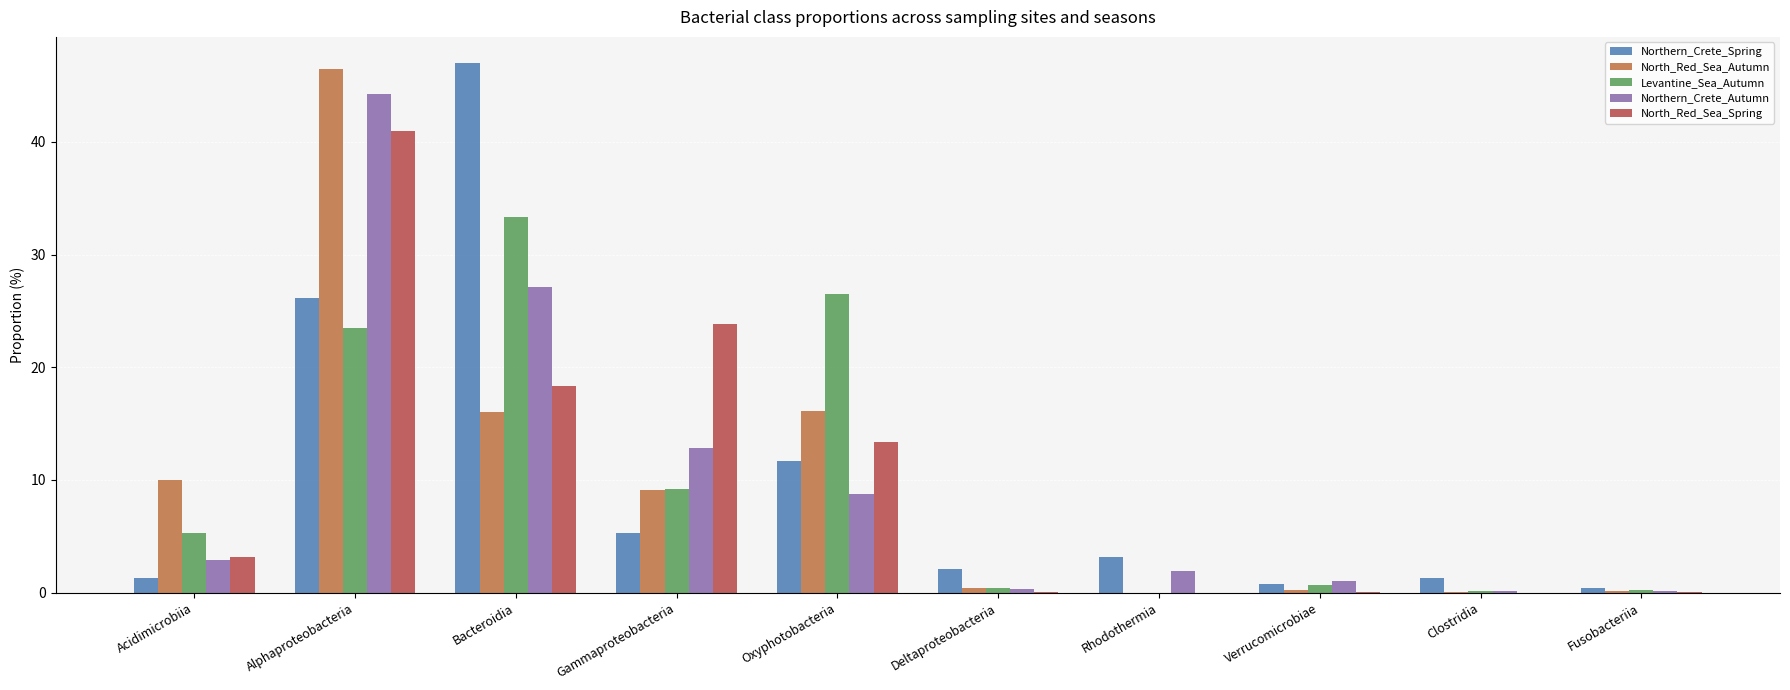

True or false: Levantine_Sea_Autumn has a value of 9.2 at Gammaproteobacteria.

True